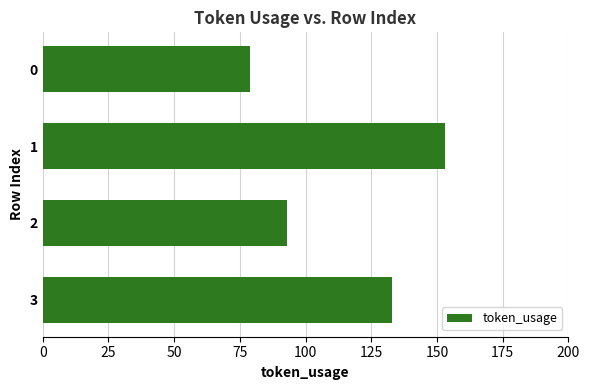

Reading top to bottom, list all the values displayed in this chart.

0=79	1=153	2=93	3=133